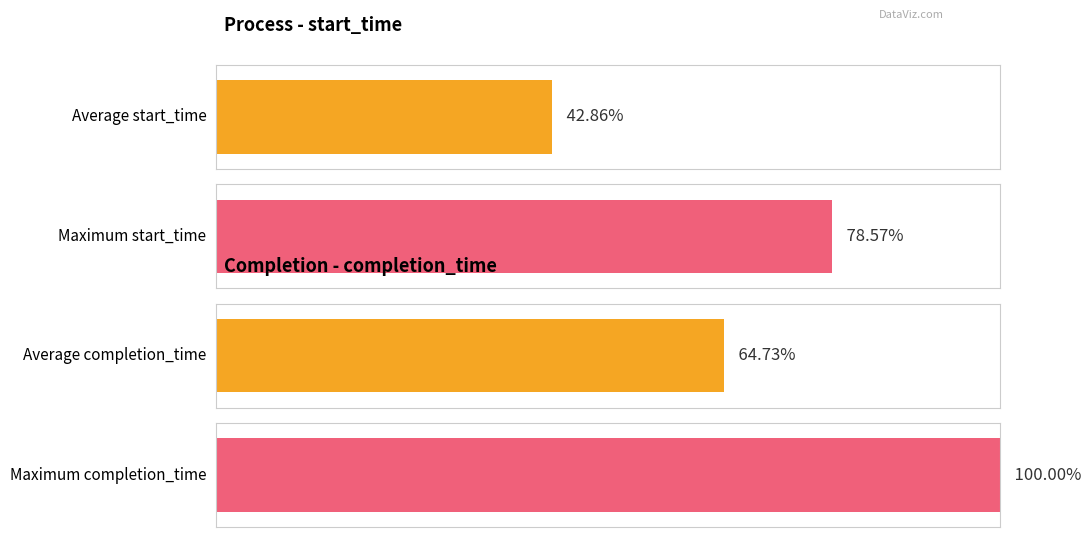

How many data points in completion_time are less than 34?

9